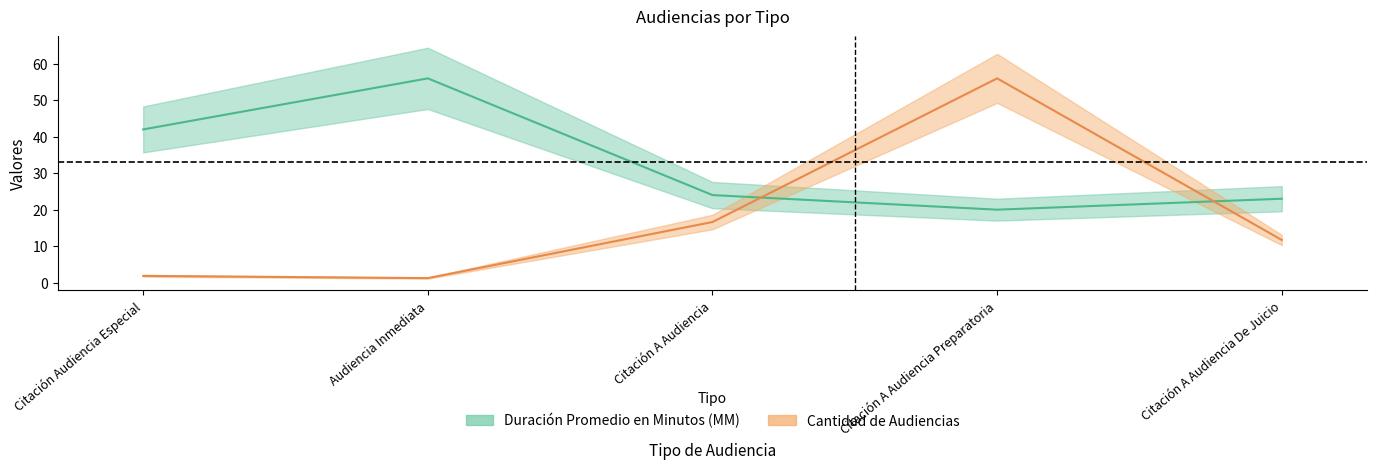

Is it true that Duración Promedio en Minutos (MM) equals 93.6 at Audiencia Inmediata?

False